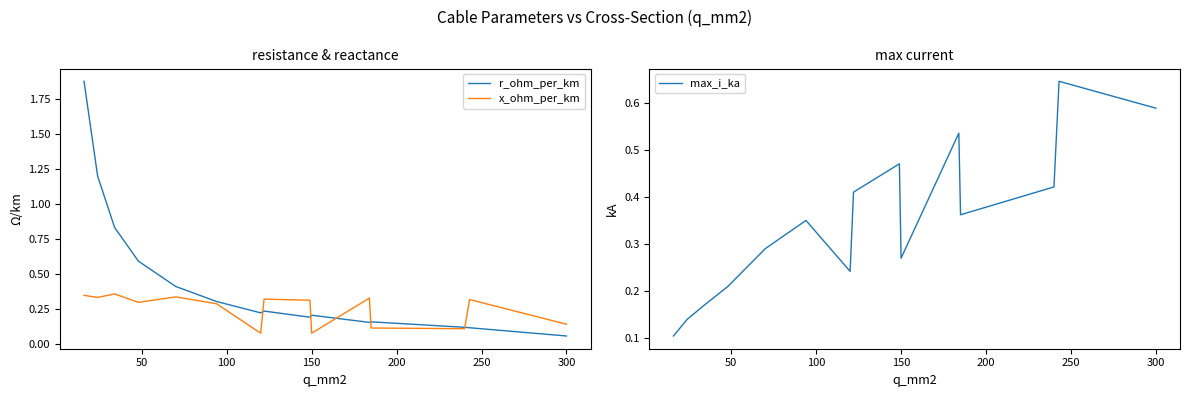

At which label does r_ohm_per_km reach its minimum?

300